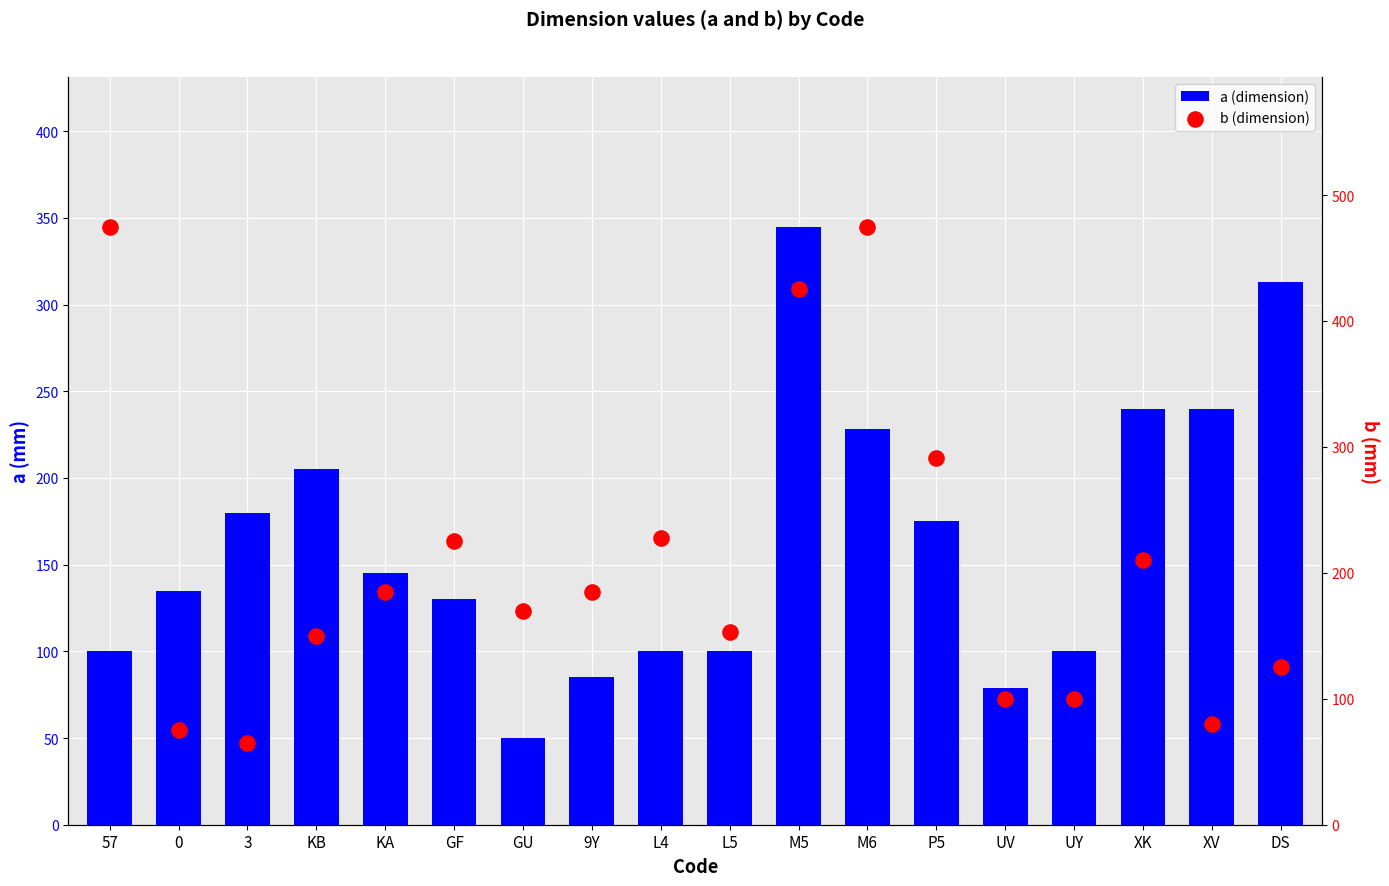

Which series reaches the maximum Y coordinate?

b